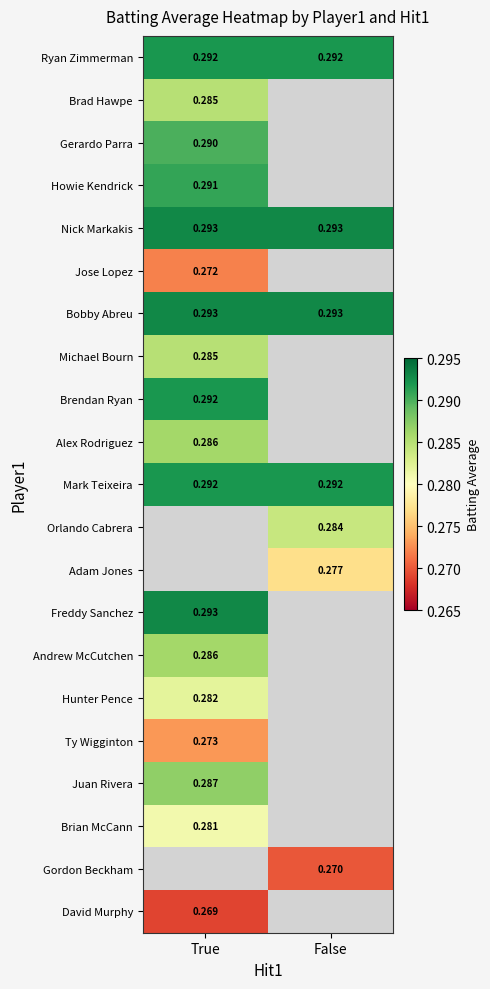

At which category does the chart reach its peak across all series?

True